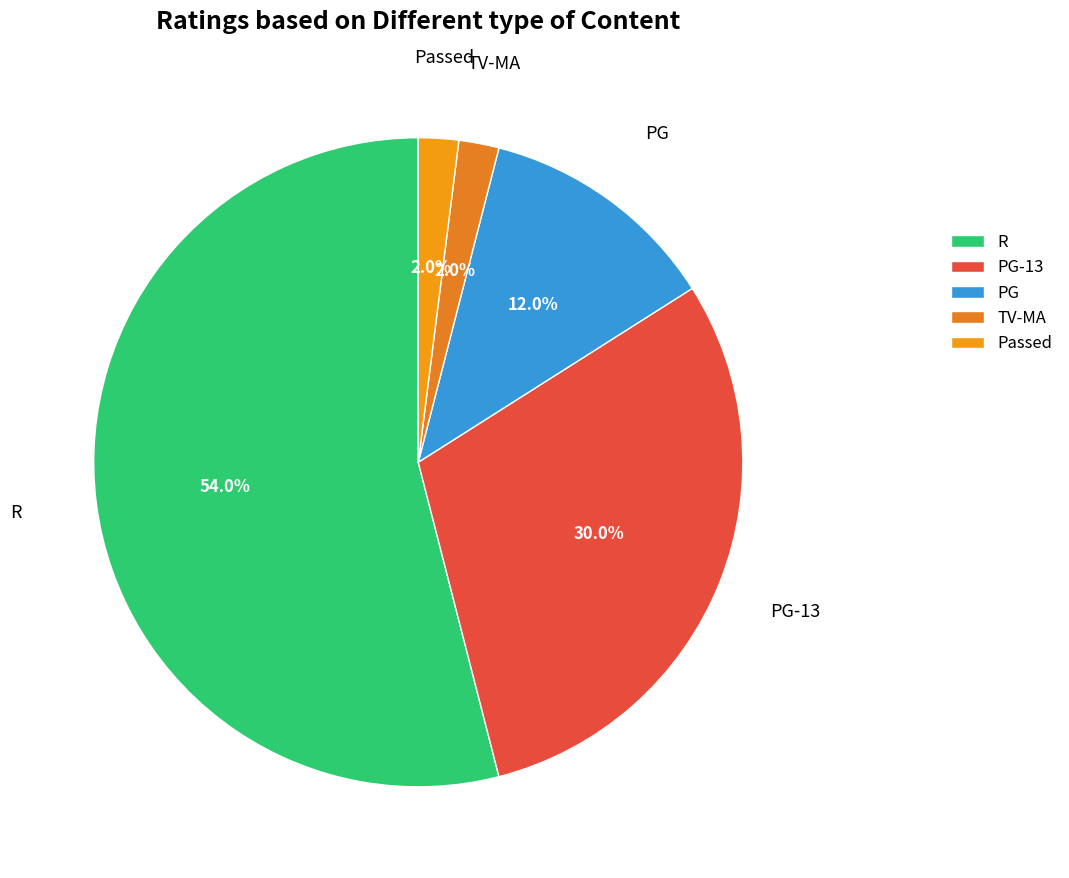

To the nearest percent, what is the average slice percentage?

20%